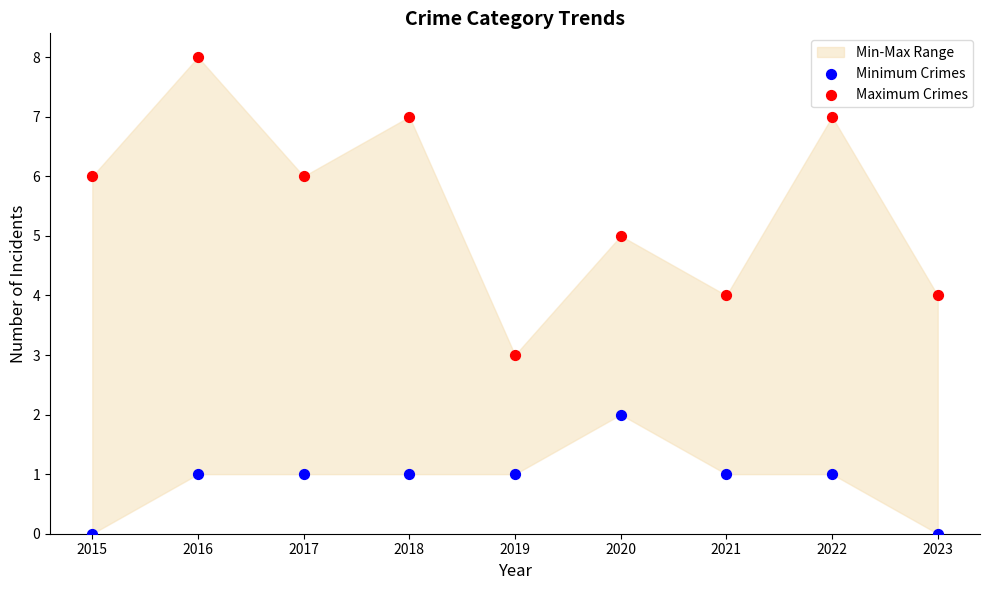

Which series reaches the minimum Y coordinate?

Minimum Crimes